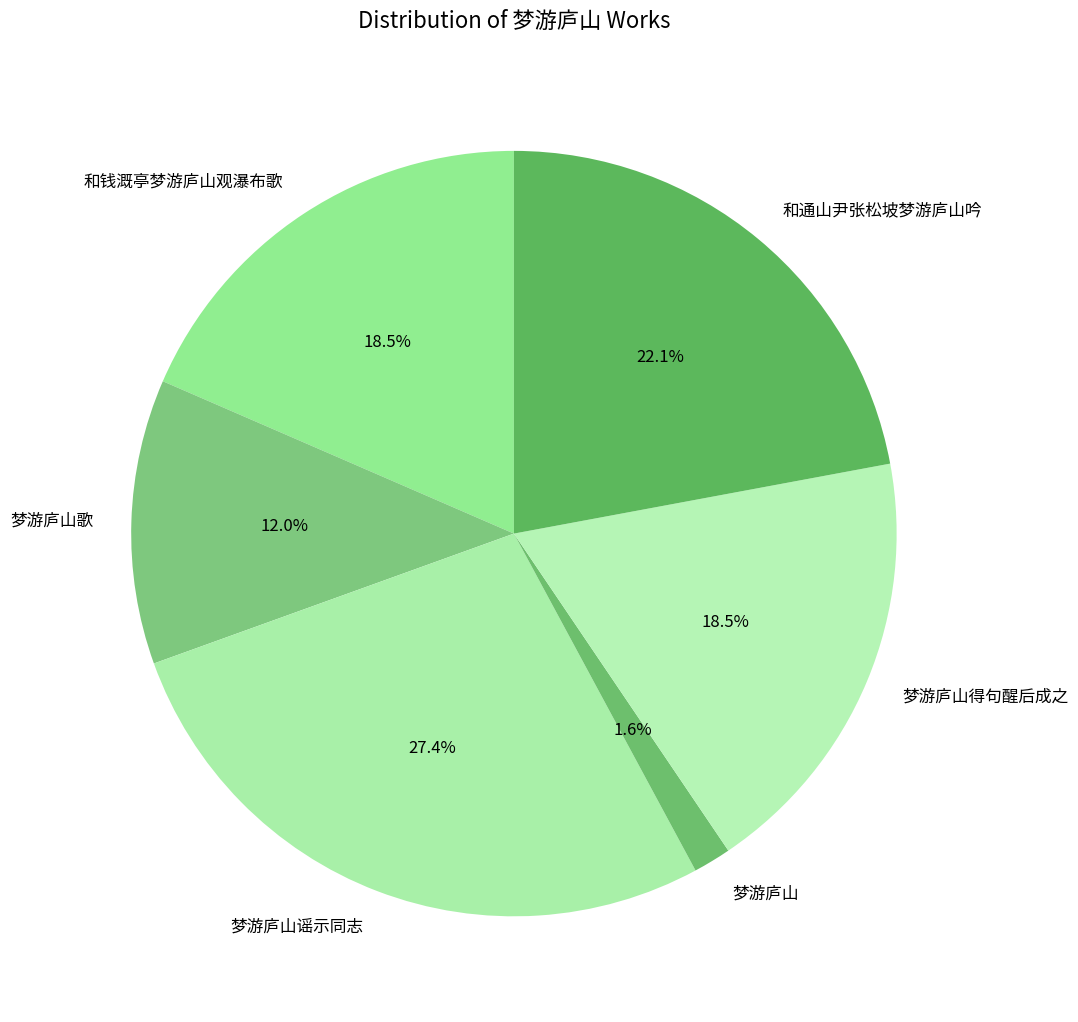

Which slice is the smallest?

梦游庐山